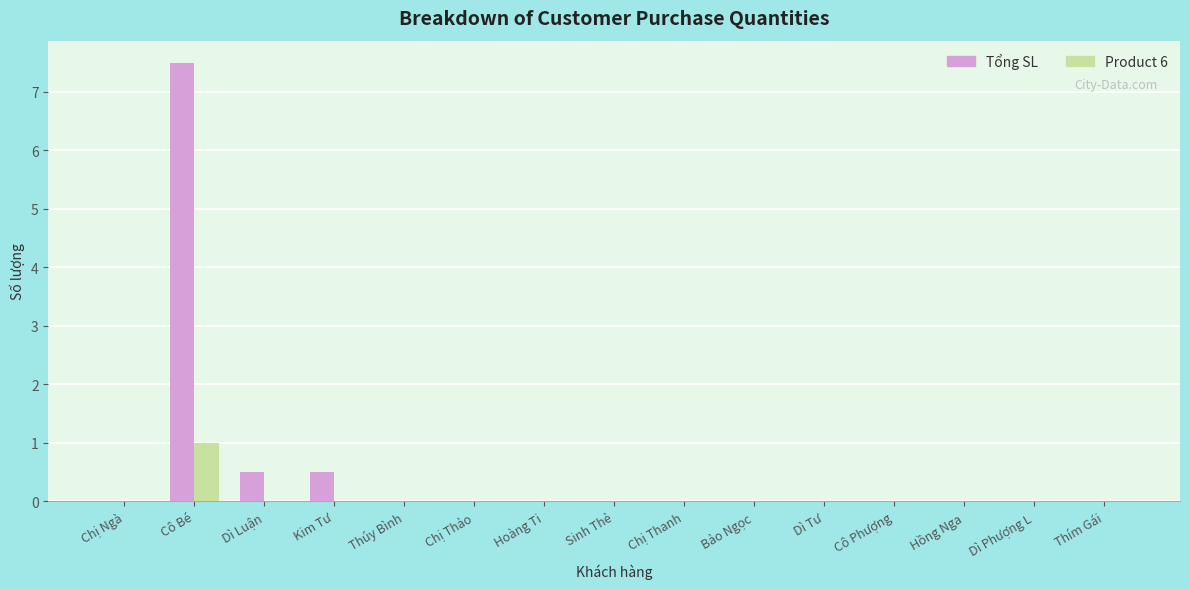

At which category is the sum across all series the highest?

Cô Bé